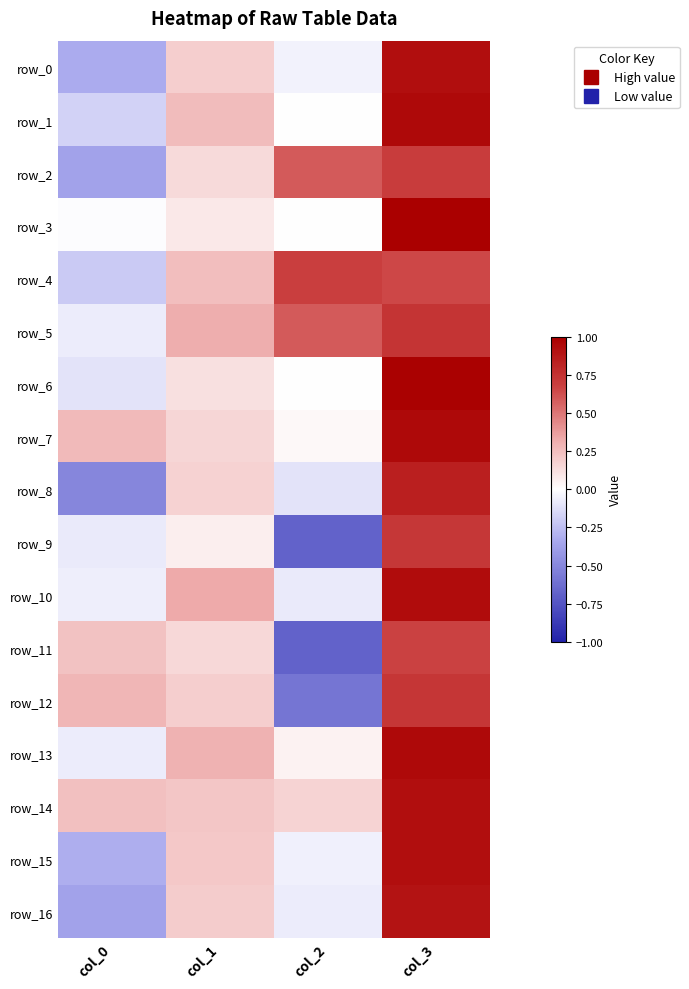

How many values in the row_11 series are below 0?

1